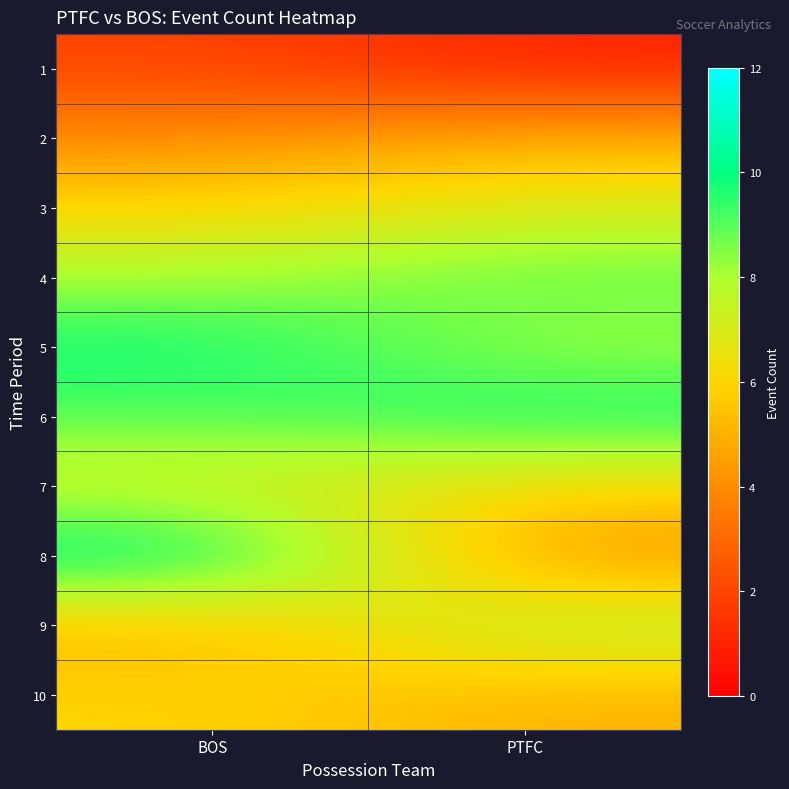

Reading left to right, transcribe all the data shown in this chart.

1: BOS=2	PTFC=1
2: BOS=4	PTFC=5
3: BOS=6	PTFC=7
4: BOS=8	PTFC=9
5: BOS=10	PTFC=8
6: BOS=9	PTFC=10
7: BOS=7	PTFC=6
8: BOS=11	PTFC=4
9: BOS=5	PTFC=8
10: BOS=6	PTFC=5